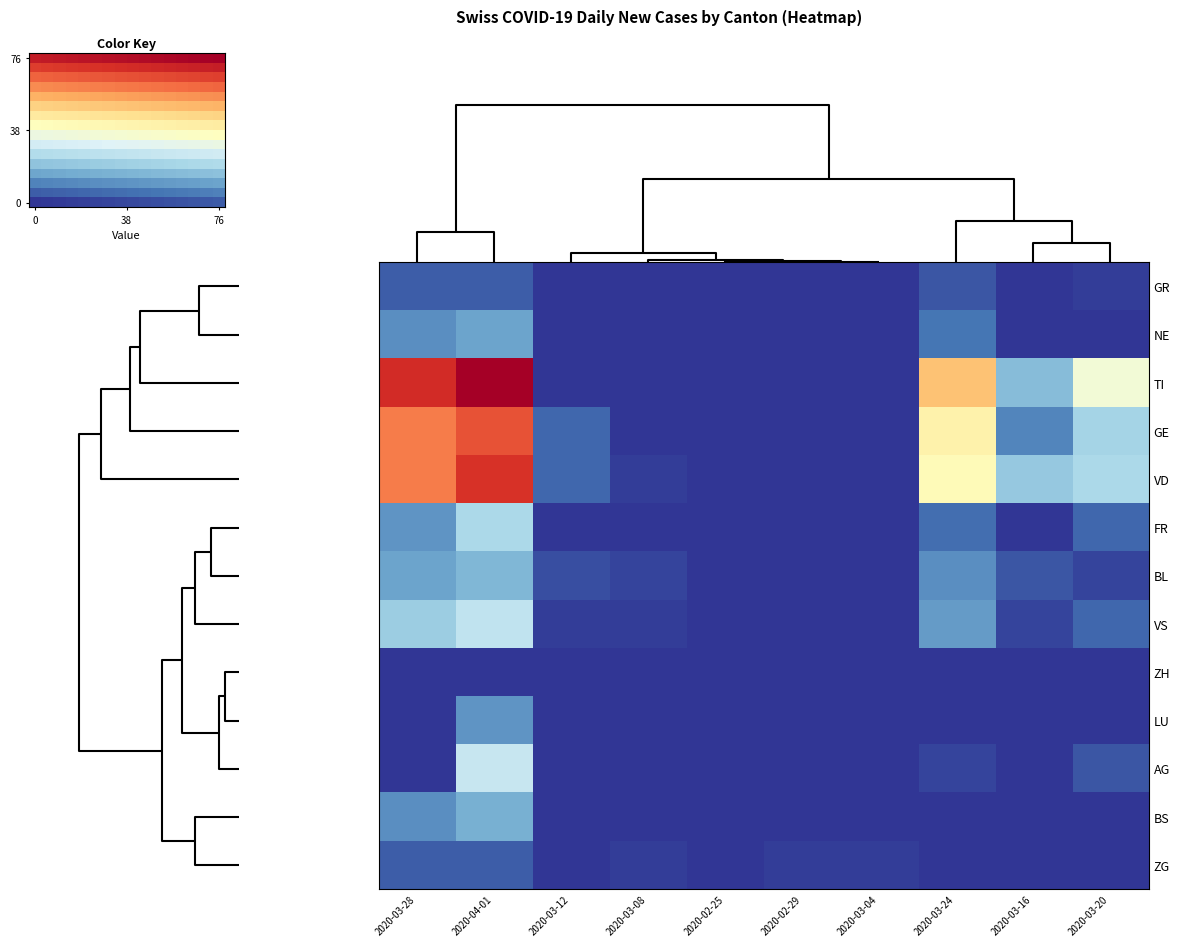

Between 6 and 11, which is larger?

11